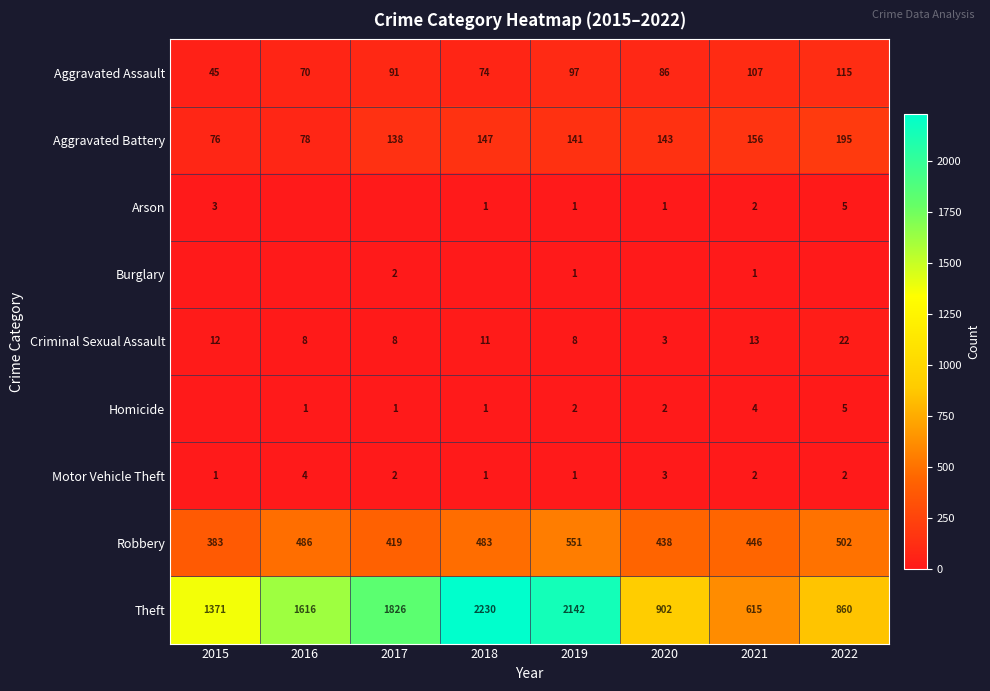

At which label is Aggravated Assault closest to 80?

2018